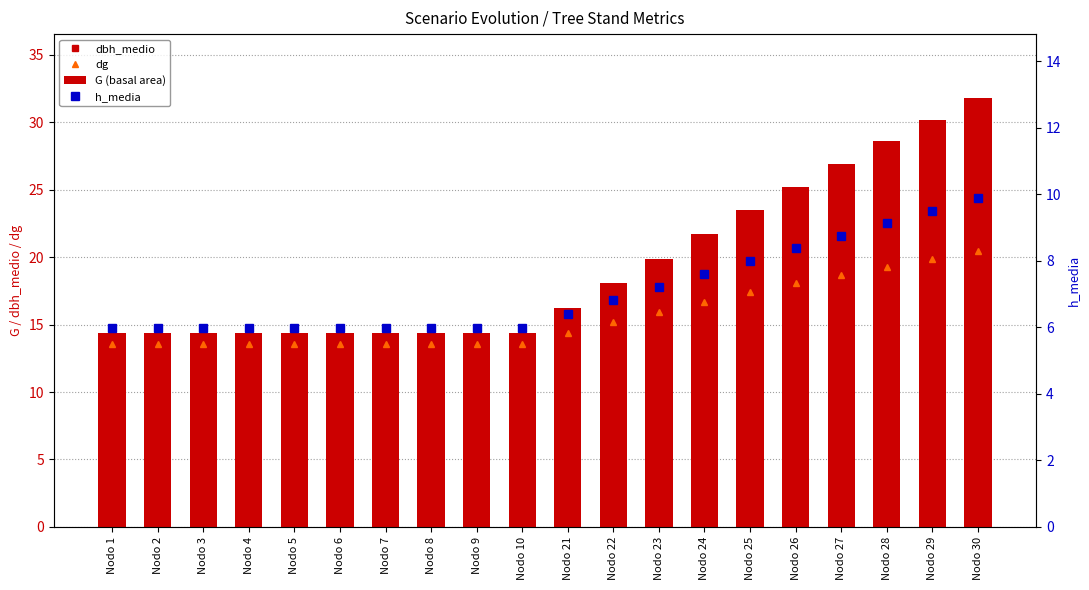

Rank the categories by dbh_medio value from lowest to highest.

Nodo 1, Nodo 2, Nodo 3, Nodo 4, Nodo 5, Nodo 6, Nodo 7, Nodo 8, Nodo 9, Nodo 10, Nodo 21, Nodo 22, Nodo 23, Nodo 24, Nodo 25, Nodo 26, Nodo 27, Nodo 28, Nodo 29, Nodo 30